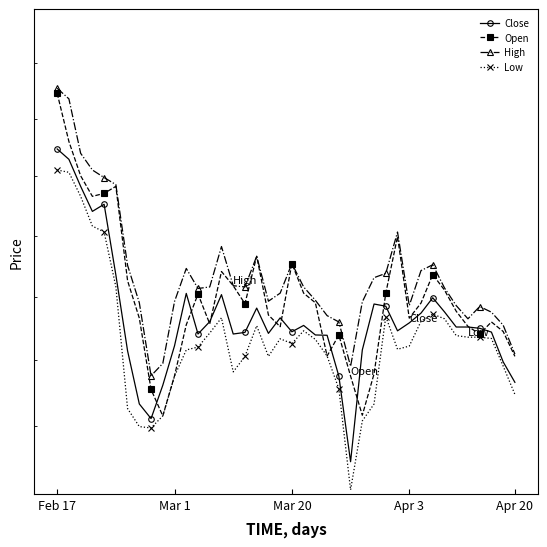

List the series in order of their peak value, highest first.

High, Open, Close, Low